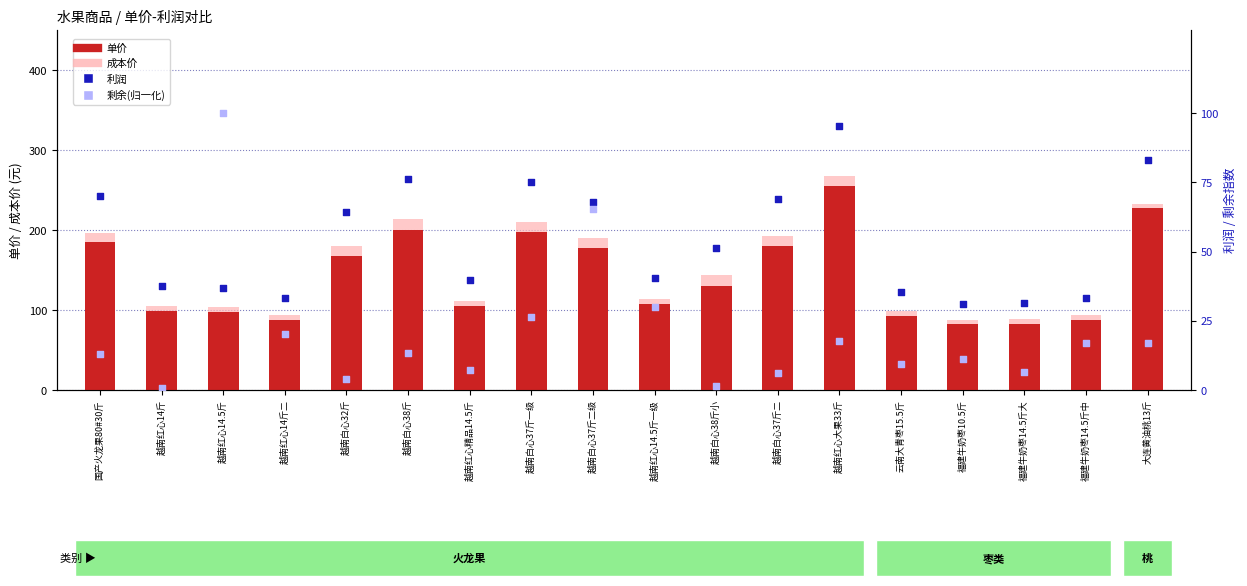

Is the value of 单价 at 福建牛奶枣14.5斤大 greater than the value of 剩余(归一化×100) at 越南红心14斤二?

Yes